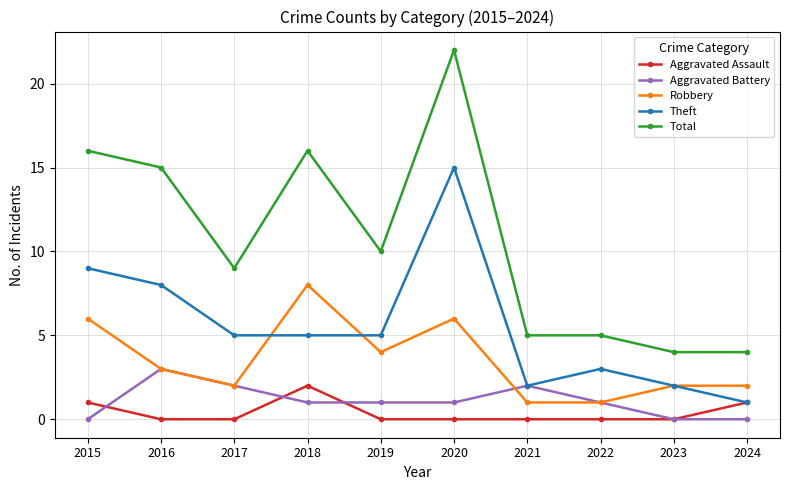

Count the number of data series in this chart.

5